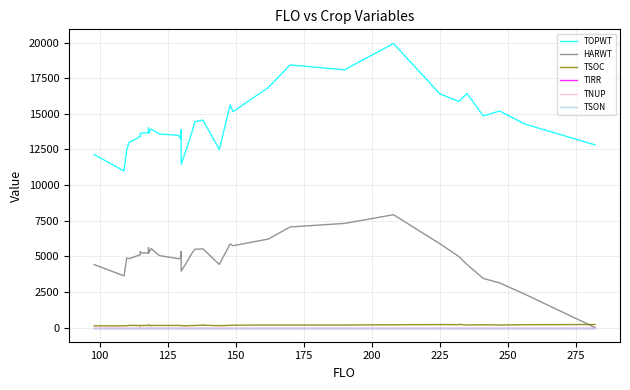

True or false: HARWT has a value of 9153 at 225.

False